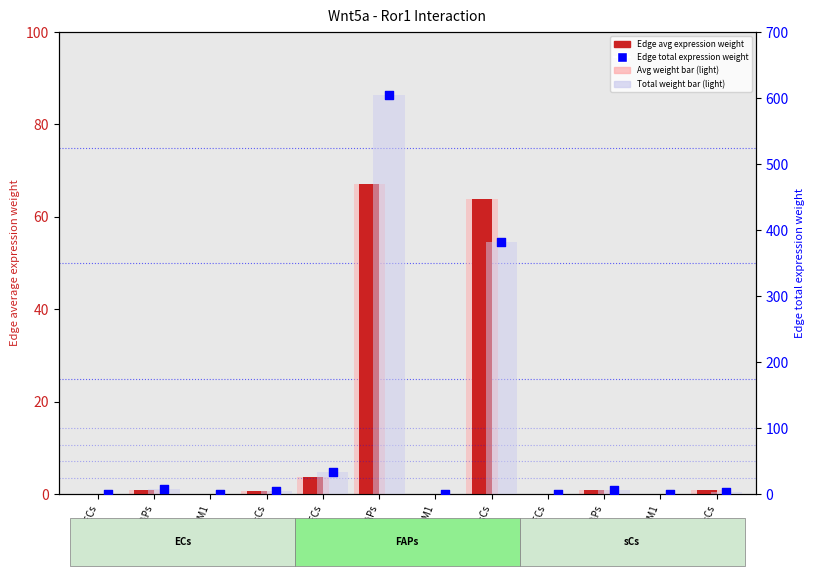

Which series contains the lowest Y value?

Edge avg expression weight